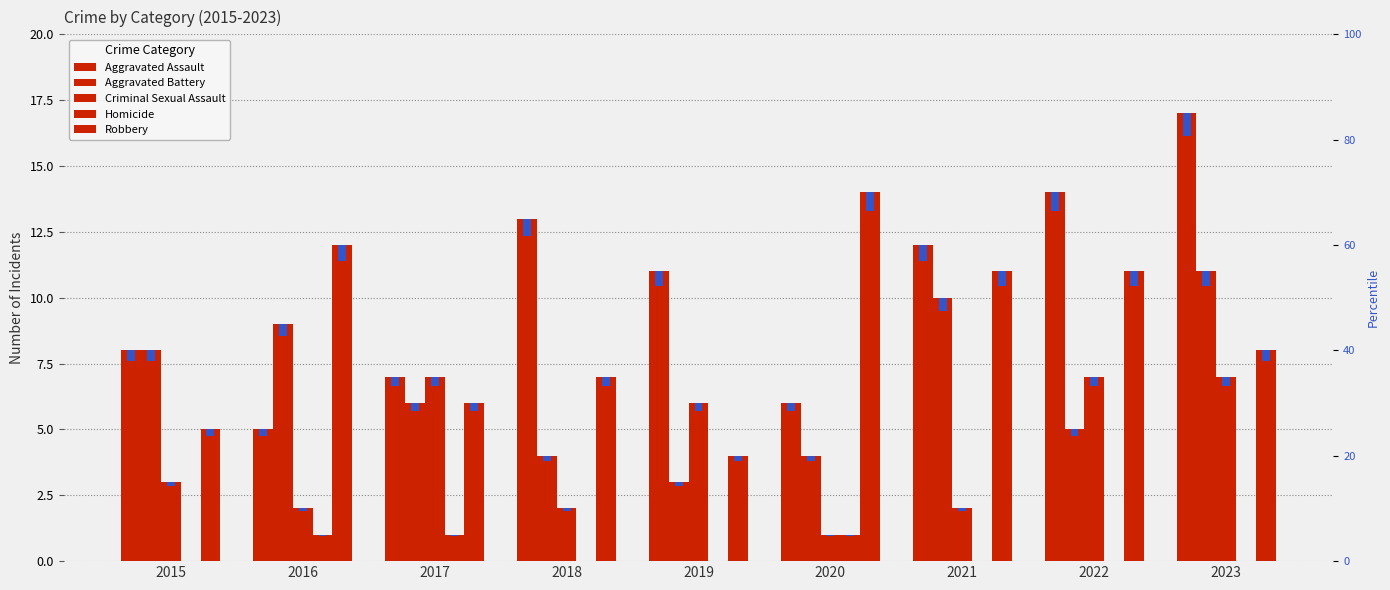

At 2016, list the series in order from largest to smallest.

Robbery, Aggravated Battery, Aggravated Assault, Criminal Sexual Assault, Homicide